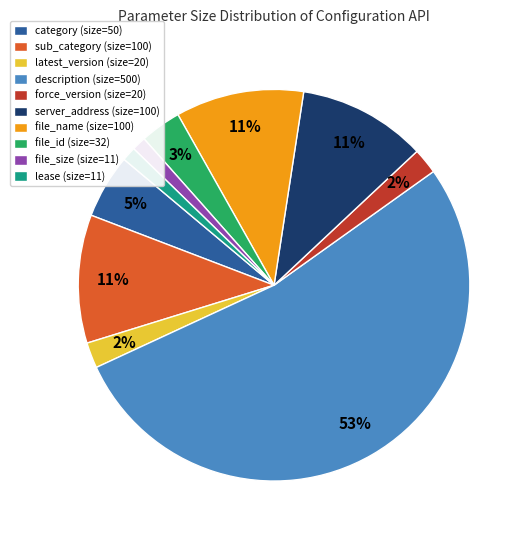

Is the sum of force_version (size=20) and lease (size=11) greater than half?

No